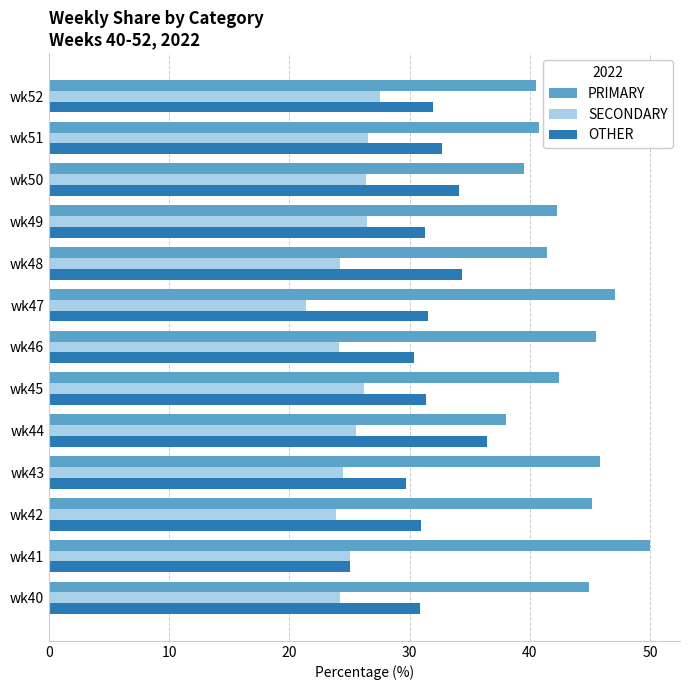

Which category has the lowest value in the OTHER series?

wk41